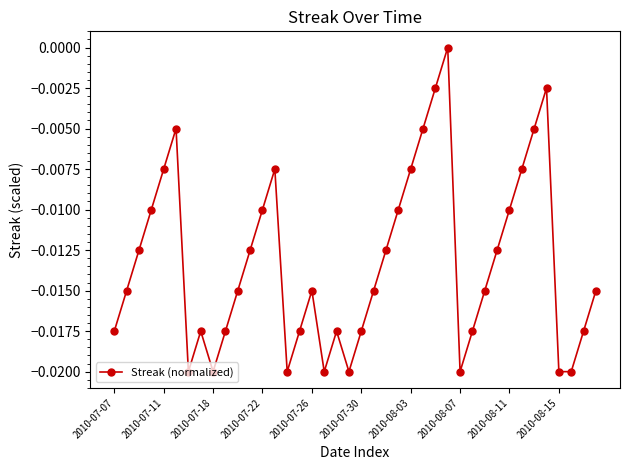

True or false: there are more than 2 points higher than both neighbors.

True